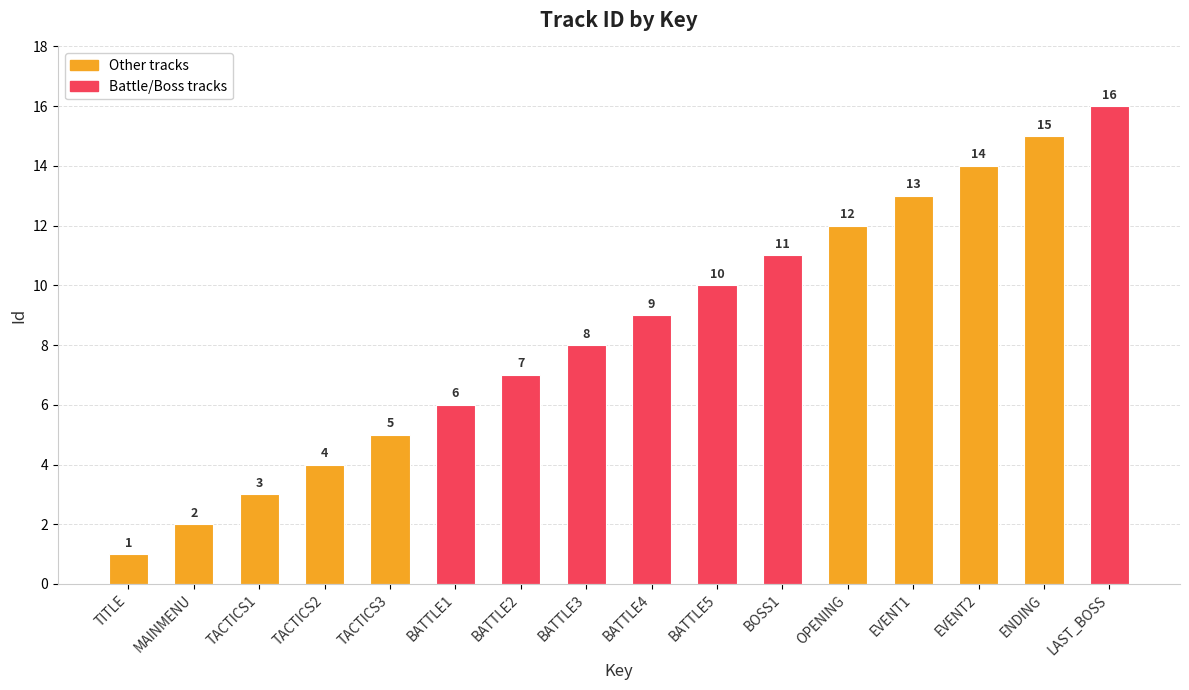

Approximately how many times larger is the value at EVENT1 compared to ENDING?

0.9